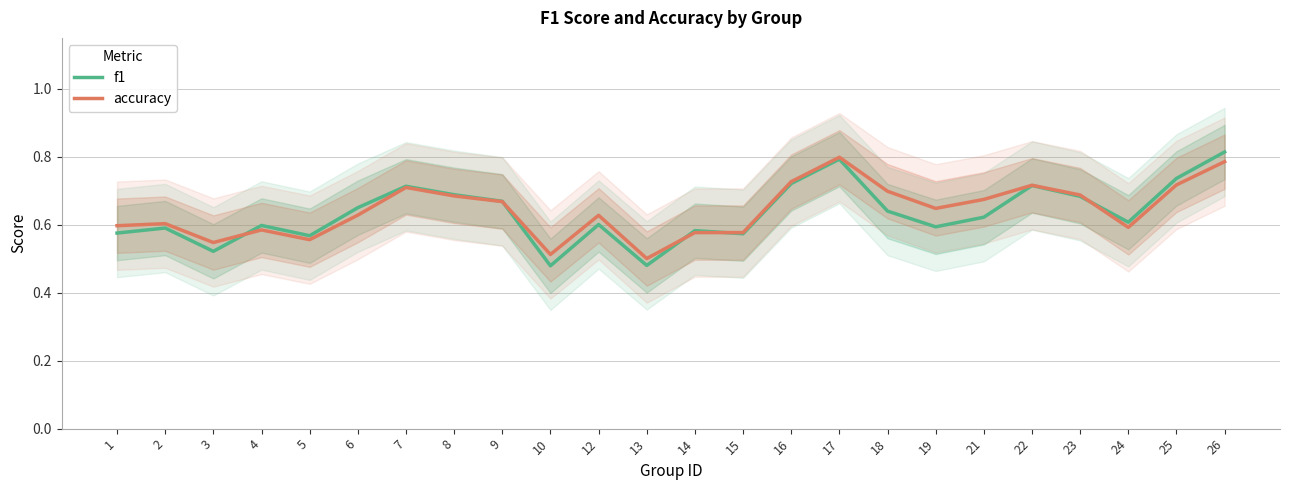

Which series has the largest range (max minus min)?

f1